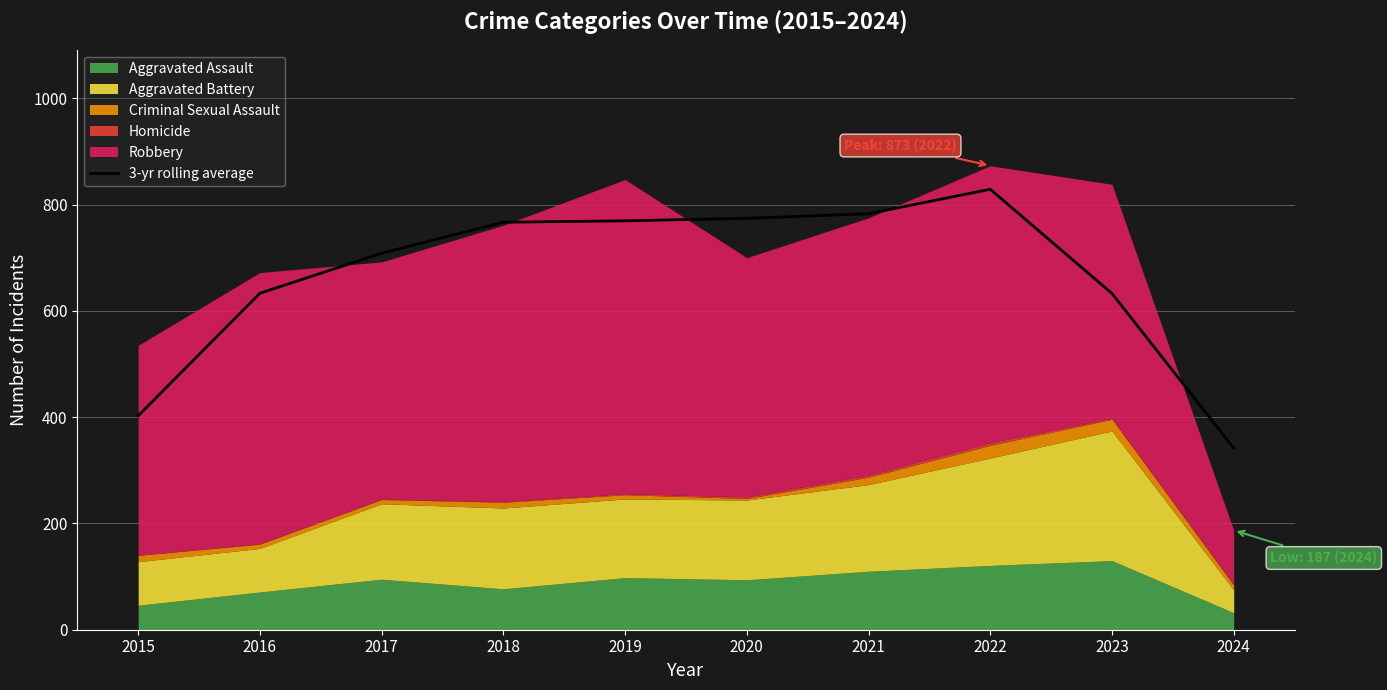

What is the difference between the second highest and second lowest values?

380.3